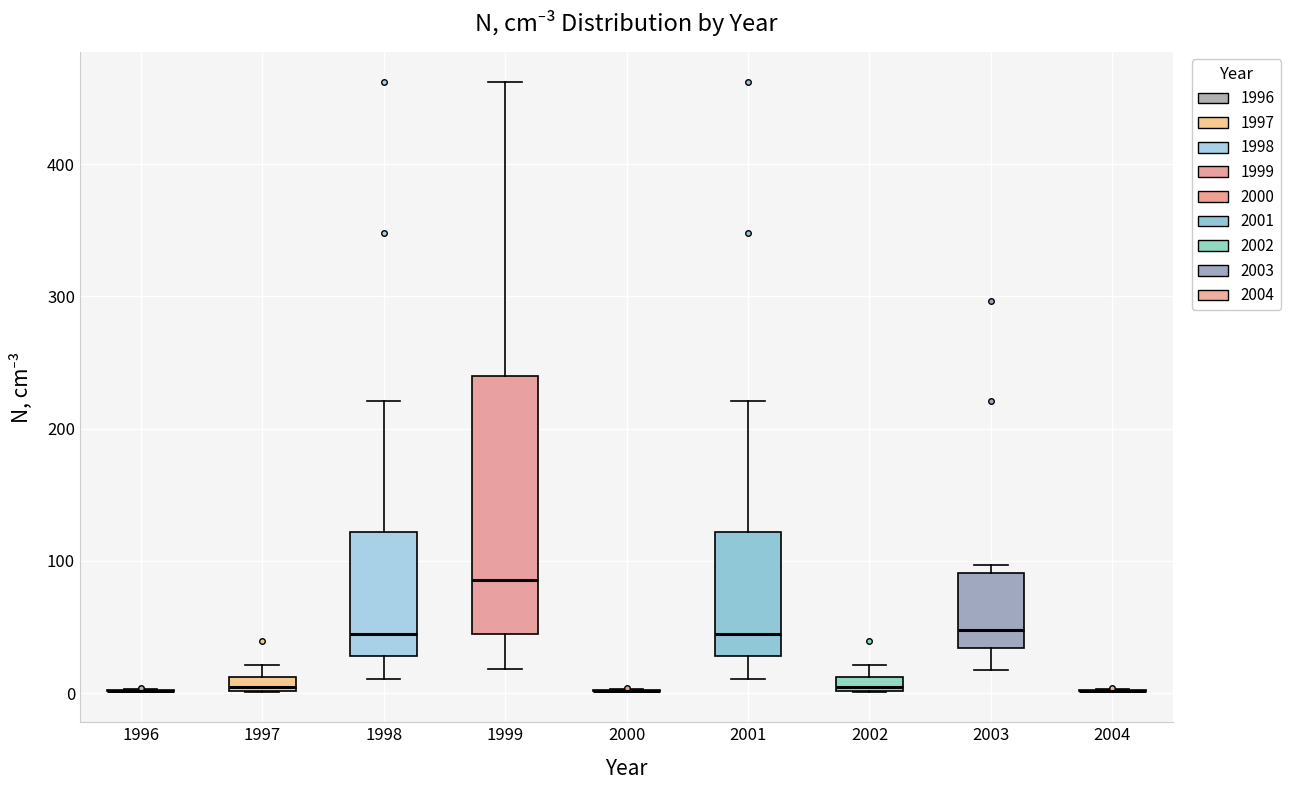

Comparing the boxes themselves (not the whiskers), which one is the tallest?

1999